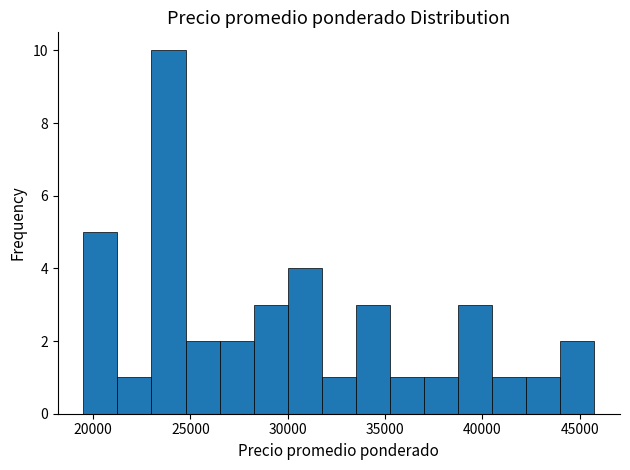

Read against the x-axis, roughly where is the centre of the tallest bar?

24000